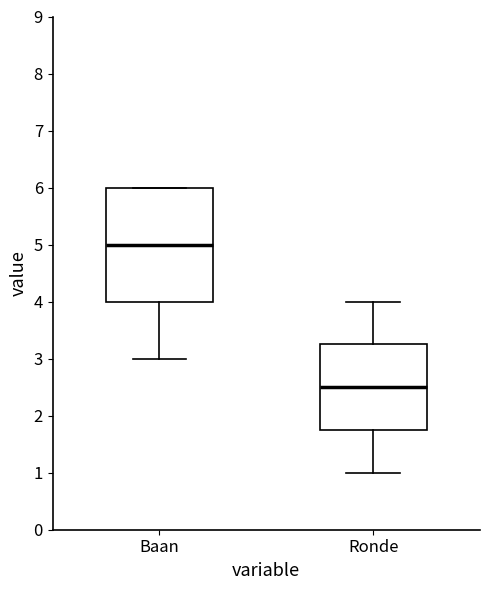

Where is the lower edge of the box for Ronde on the y-axis? The values are not printed on the chart, so give them approximately, as read against the axis.

1.8